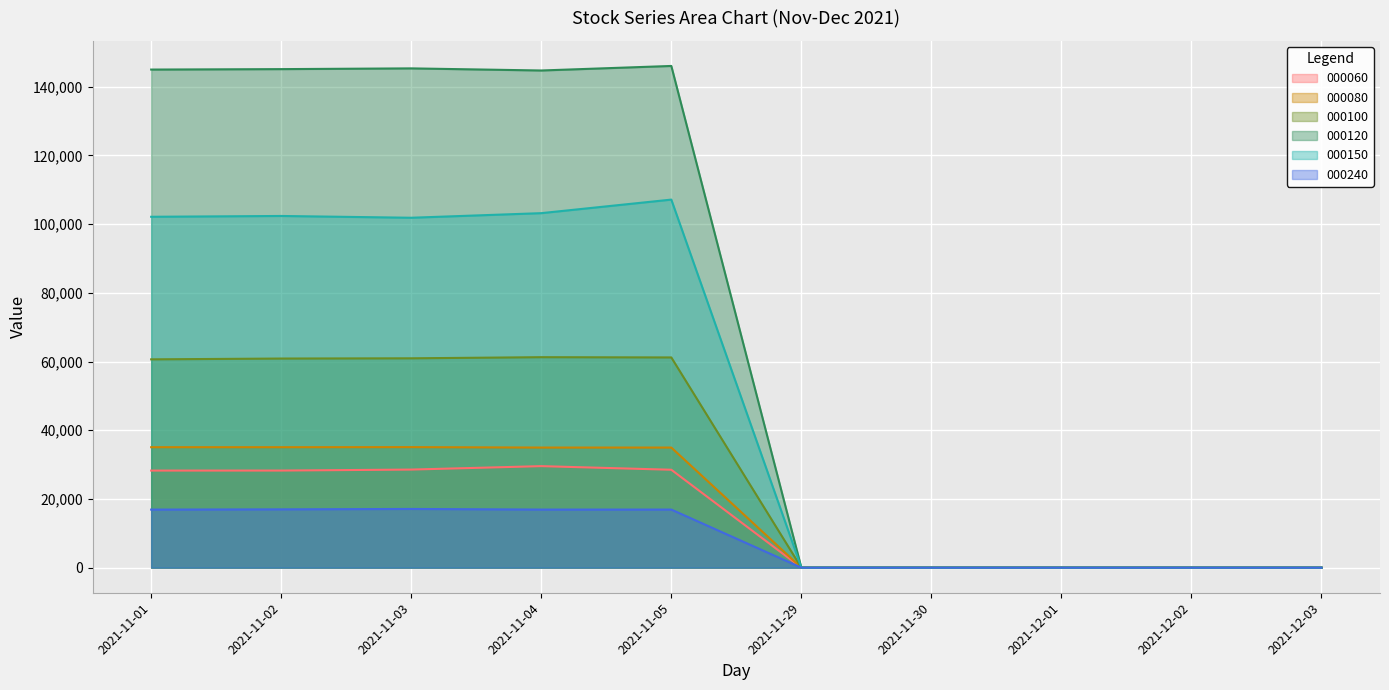

Reading right to left, what are all the values shown in this chart?

000060: 2021-12-03=0.0	2021-12-02=0.0	2021-12-01=0.0	2021-11-30=0.0	2021-11-29=0.0	2021-11-05=28496.8	2021-11-04=29548.3	2021-11-03=28548.6	2021-11-02=28262.3	2021-11-01=28255.9
000080: 2021-12-03=0.0	2021-12-02=0.0	2021-12-01=0.0	2021-11-30=0.0	2021-11-29=0.0	2021-11-05=34957.0	2021-11-04=34955.3	2021-11-03=35081.9	2021-11-02=35058.0	2021-11-01=35060.1
000100: 2021-12-03=0.0	2021-12-02=0.0	2021-12-01=0.0	2021-11-30=0.0	2021-11-29=0.0	2021-11-05=61186.8	2021-11-04=61260.4	2021-11-03=60935.4	2021-11-02=60866.5	2021-11-01=60632.1
000120: 2021-12-03=0.0	2021-12-02=0.0	2021-12-01=0.0	2021-11-30=0.0	2021-11-29=0.0	2021-11-05=146026.4	2021-11-04=144706.1	2021-11-03=145320.4	2021-11-02=145105.6	2021-11-01=144976.1
000150: 2021-12-03=0.0	2021-12-02=0.0	2021-12-01=0.0	2021-11-30=0.0	2021-11-29=0.0	2021-11-05=107126.5	2021-11-04=103183.6	2021-11-03=101844.9	2021-11-02=102363.7	2021-11-01=102127.7
000240: 2021-12-03=0.0	2021-12-02=0.0	2021-12-01=0.0	2021-11-30=0.0	2021-11-29=0.0	2021-11-05=16907.9	2021-11-04=16908.4	2021-11-03=17086.5	2021-11-02=16971.3	2021-11-01=16898.9